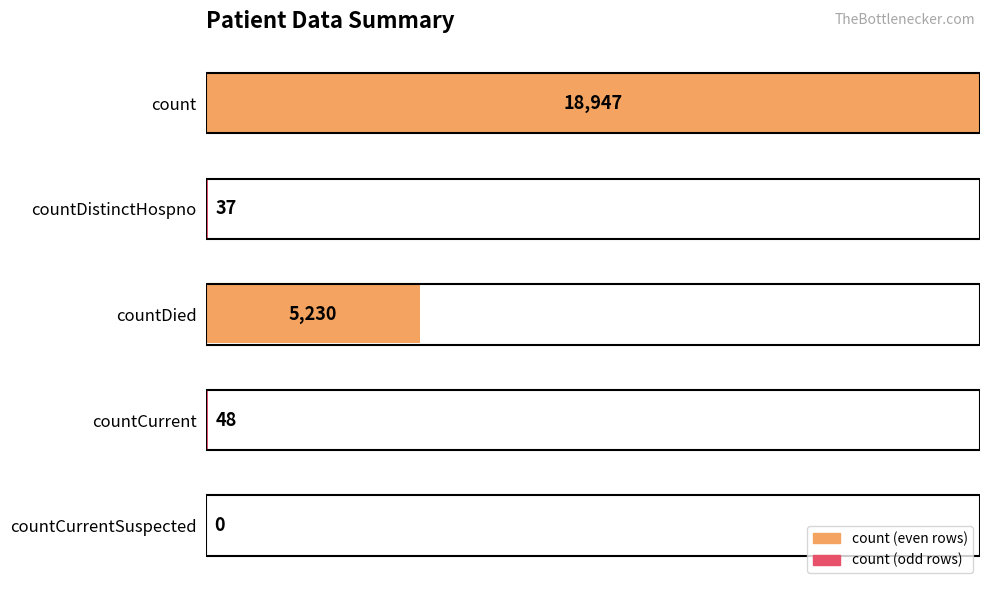

At which category does the chart reach its peak across all series?

count